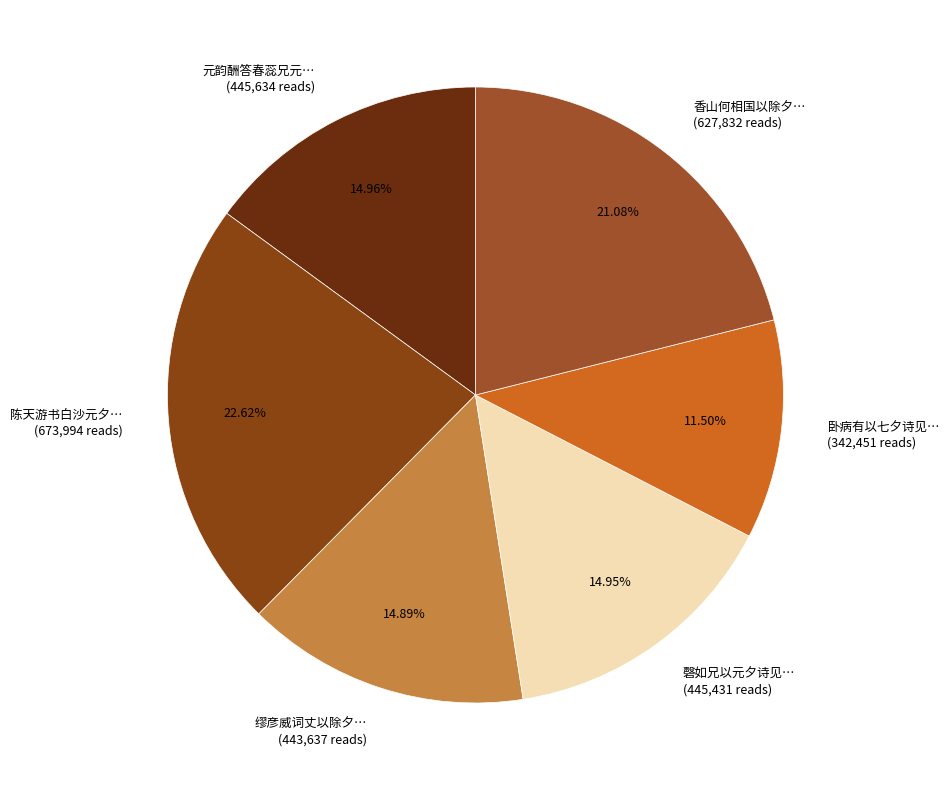

Do 缪彦威词丈以除夕… (443,637 reads) and 元韵酬答春蕊兄元… (445,634 reads) together represent more than half of the pie?

No